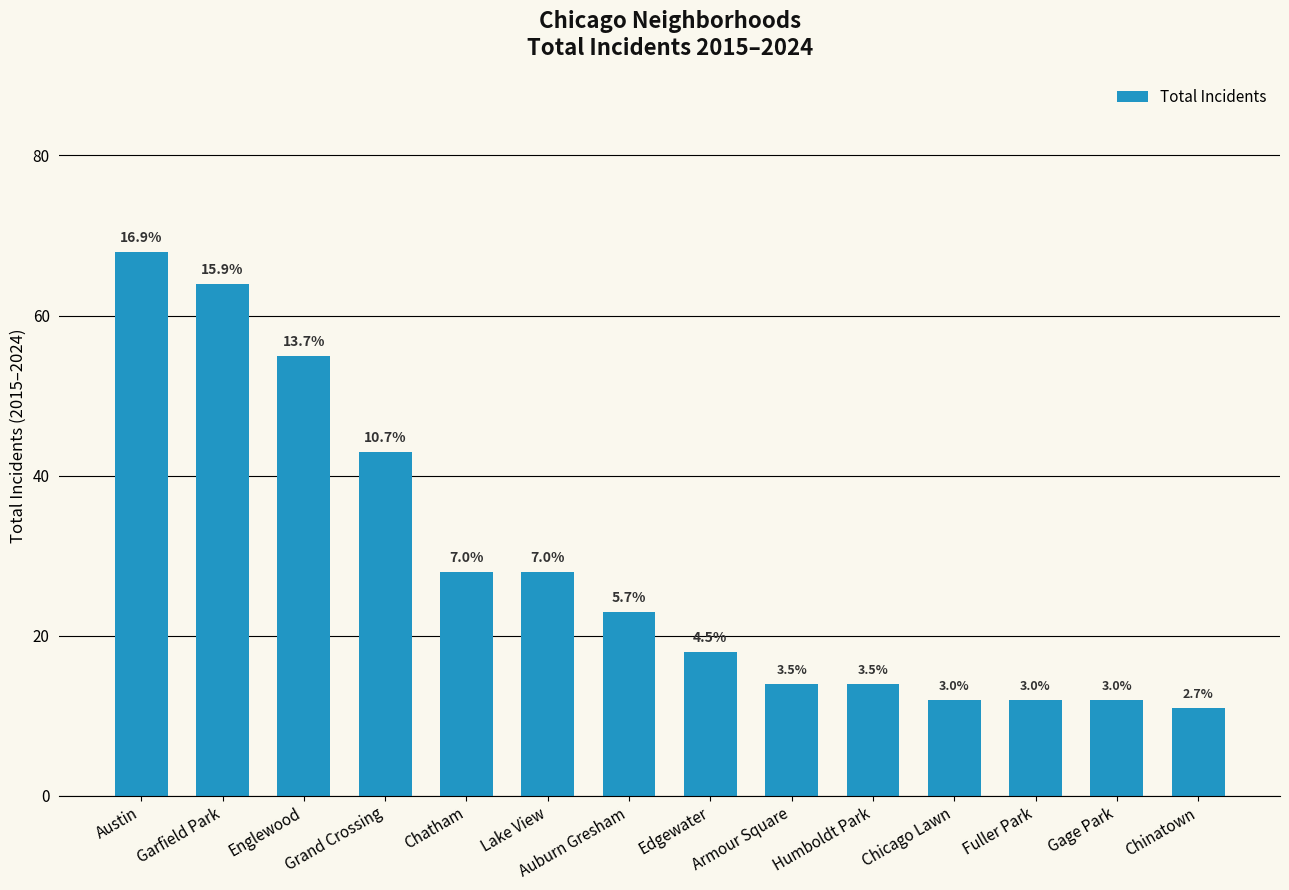

Does the chart contain any negative values?

No